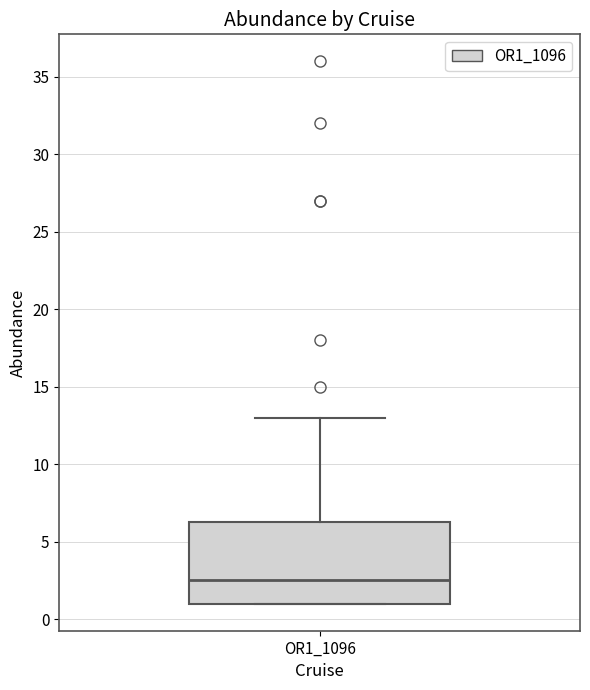

Read this box plot against the y-axis: the position of the median line, the range covered by the box, and the ends of both whiskers. The values are not printed on the chart, so give them approximately, as read against the axis.

median 2.5, box 1.0 to 6.5, whiskers 1.0 to 13.0